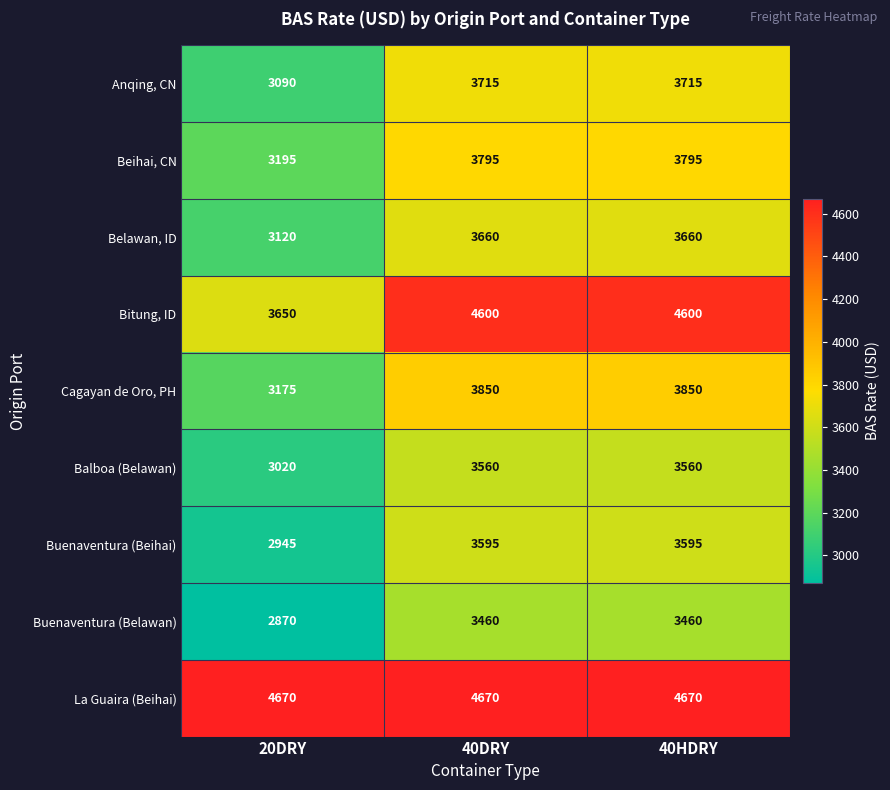

What is the total value across all series at 40HDRY?

34905